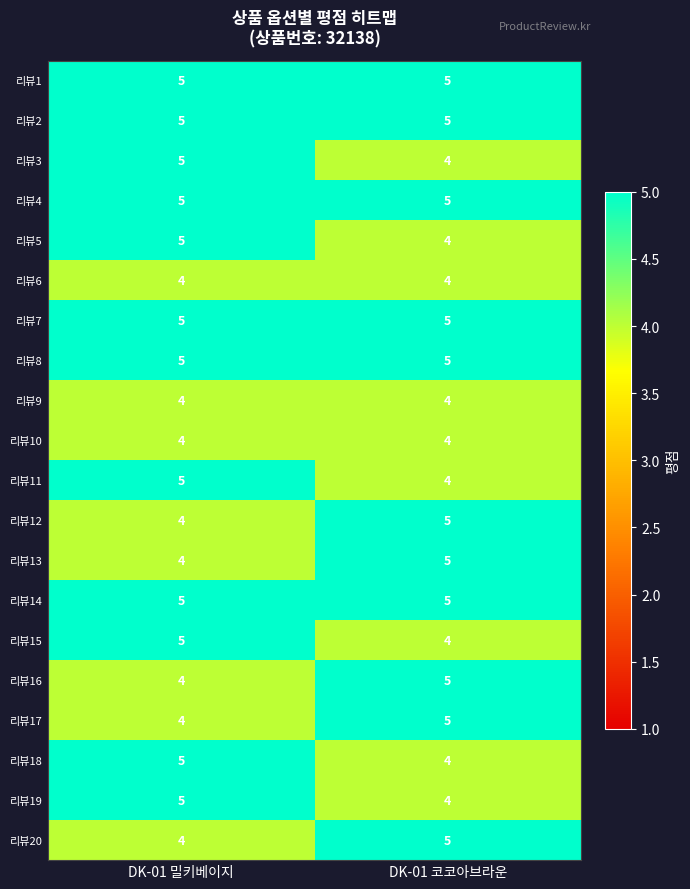

Is it true that 리뷰17 equals 5 at DK-01 코코아브라운?

True